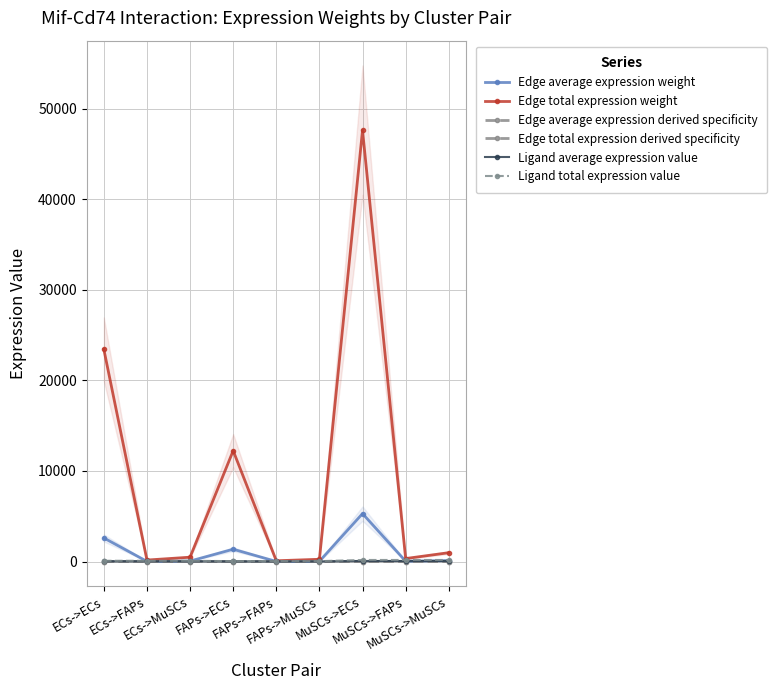

Rank the series at ECs->FAPs from highest to lowest value.

Edge total expression weight, Ligand total expression value, Ligand average expression value, Edge average expression weight, Edge total expression derived specificity, Edge average expression derived specificity